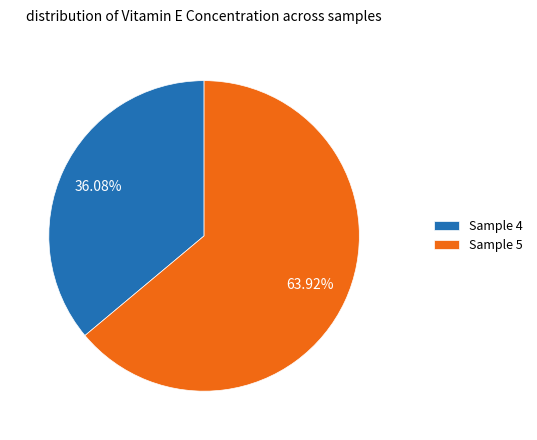

To the nearest percent, what portion does Sample 4 represent?

36%